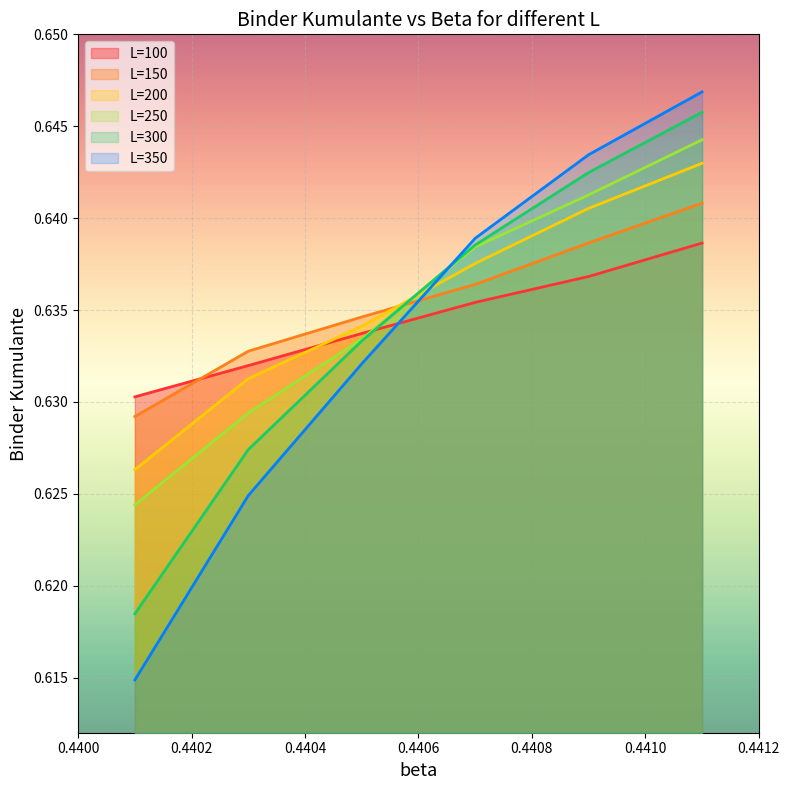

Which series has the largest range (max minus min)?

L=350 (line)